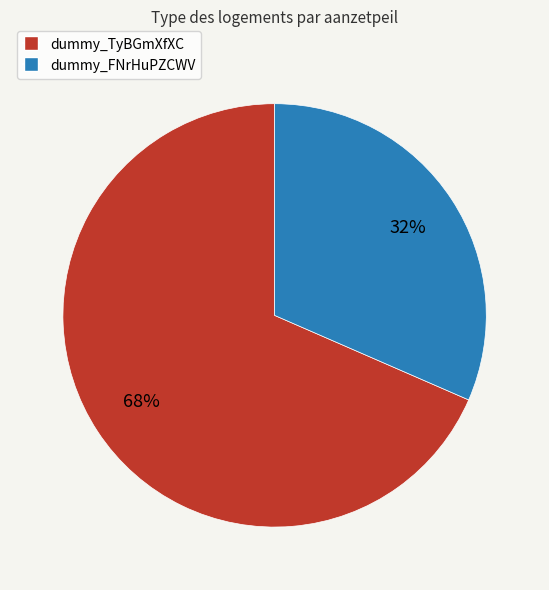

Combined, do dummy_TyBGmXfXC and dummy_FNrHuPZCWV account for over 50%?

Yes